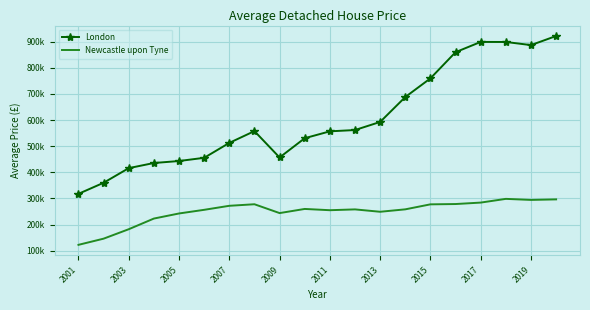

What are all the series names shown in the legend?

London, Newcastle upon Tyne